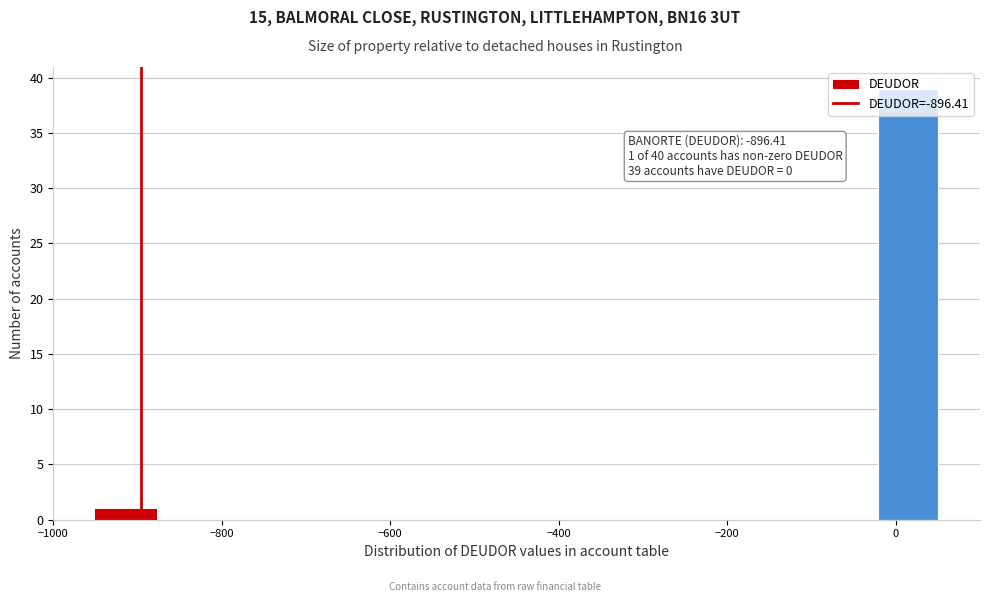

Read against the x-axis, roughly where is the centre of the tallest bar?

20